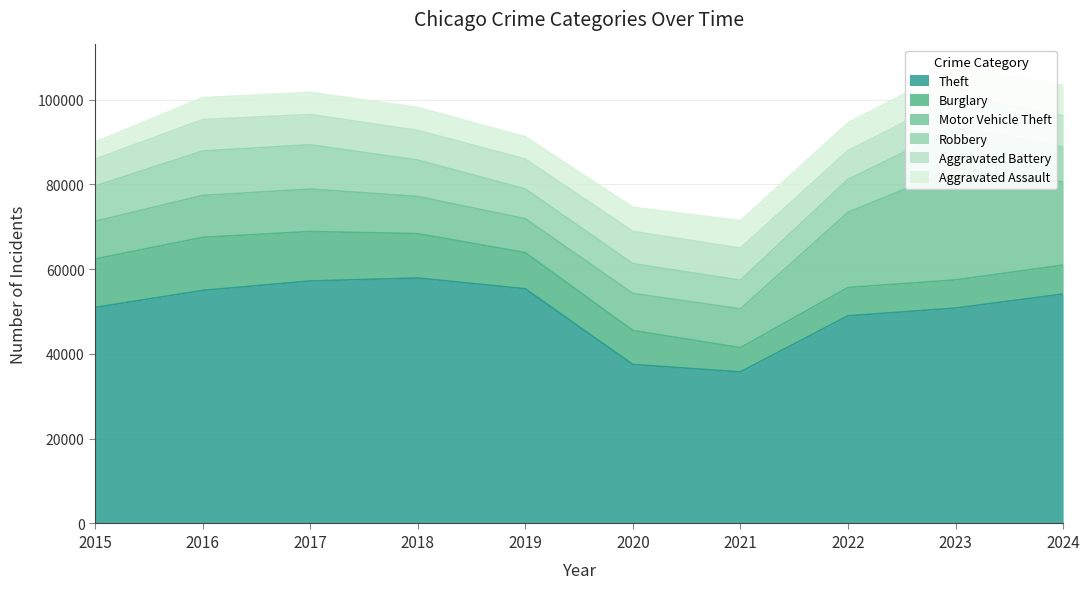

In Robbery, how many points are higher than both neighbors (excluding endpoints)?

3